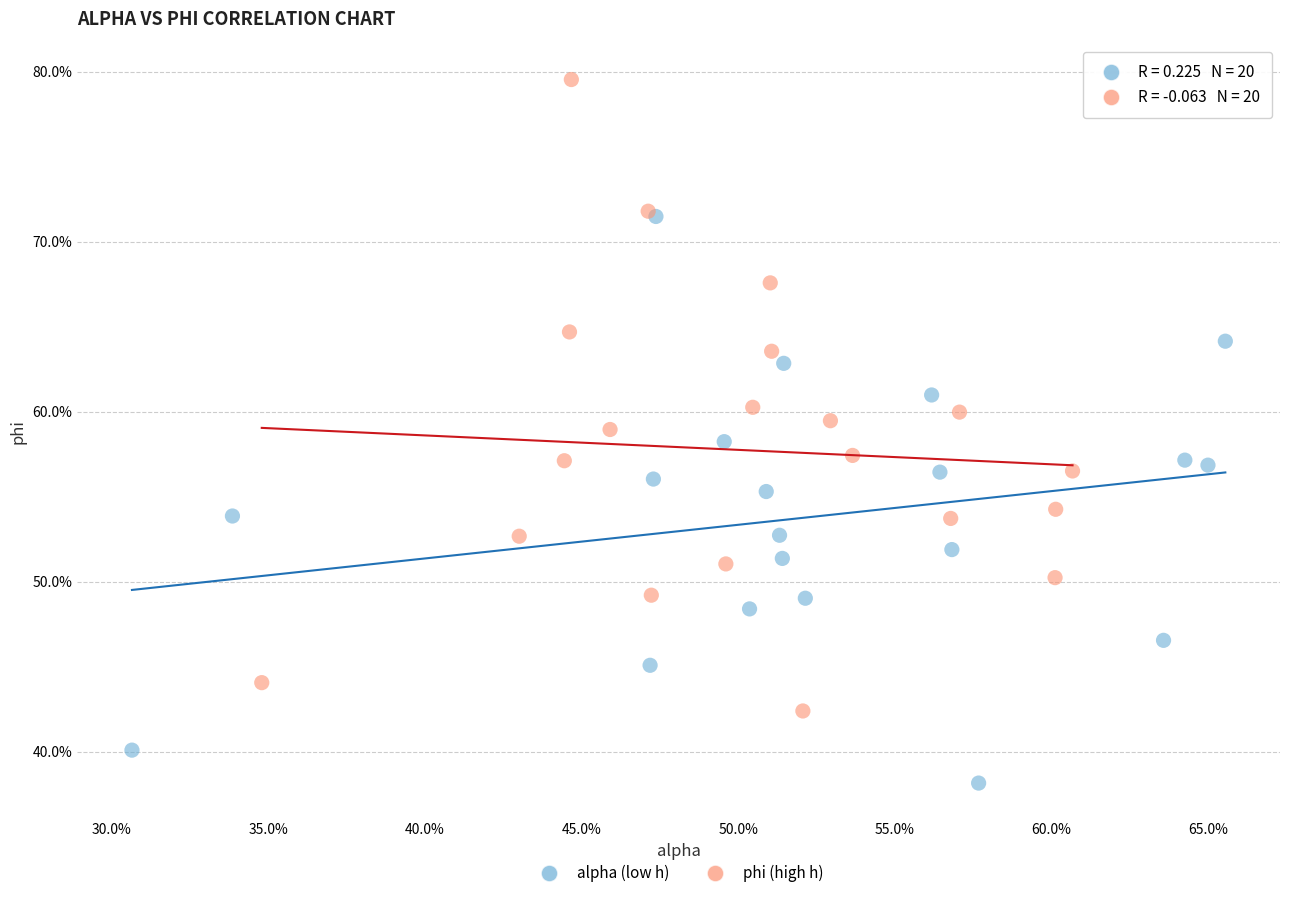

Which series contains the lowest Y value?

alpha (low h)